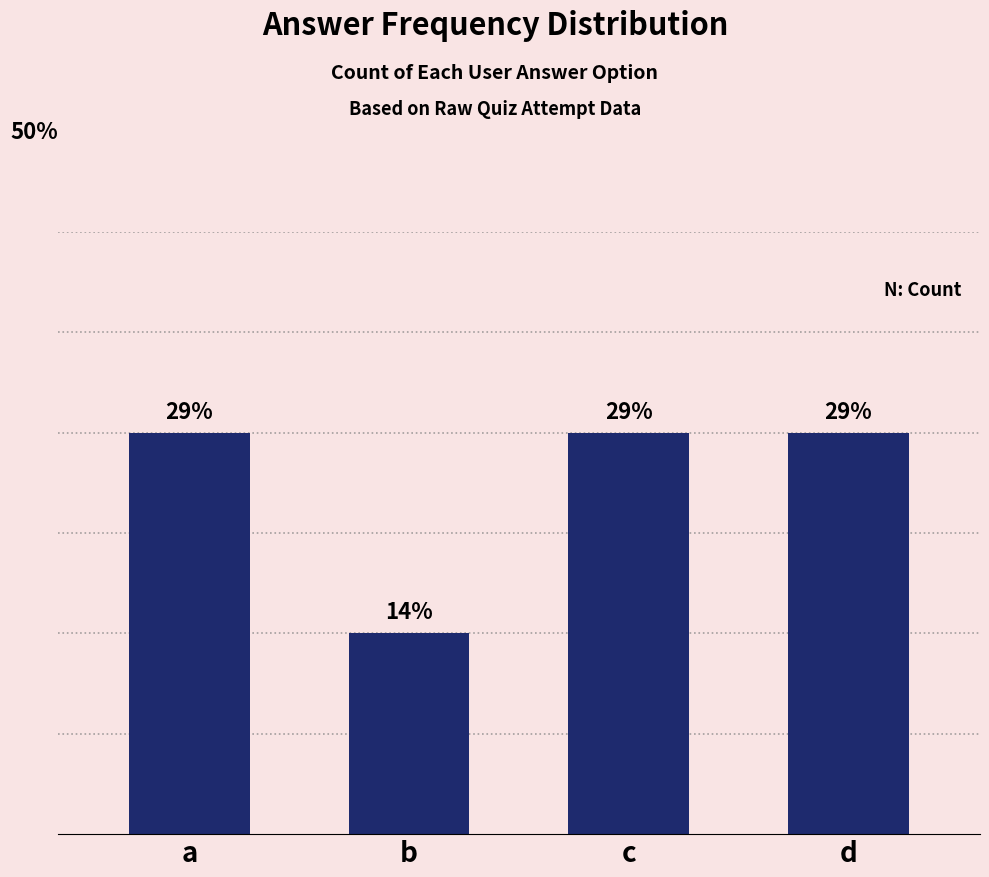

Are the bars horizontal?

No